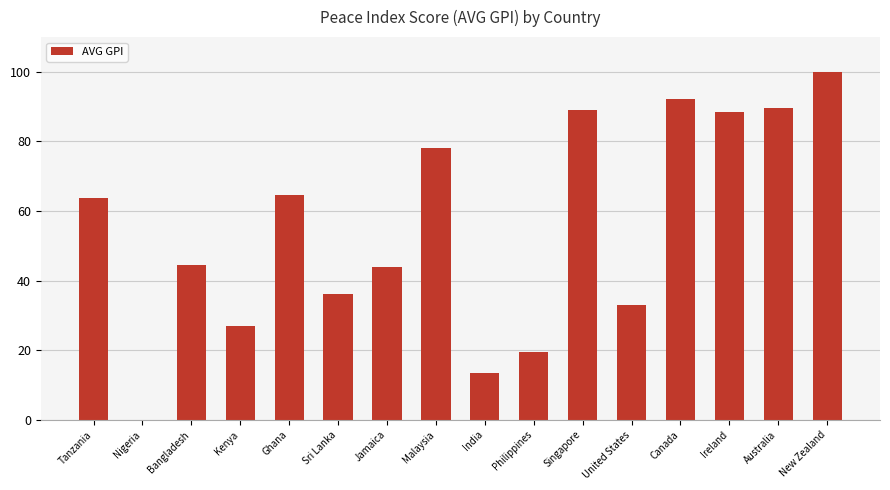

What is the change in value from Nigeria to Canada?

+92.3